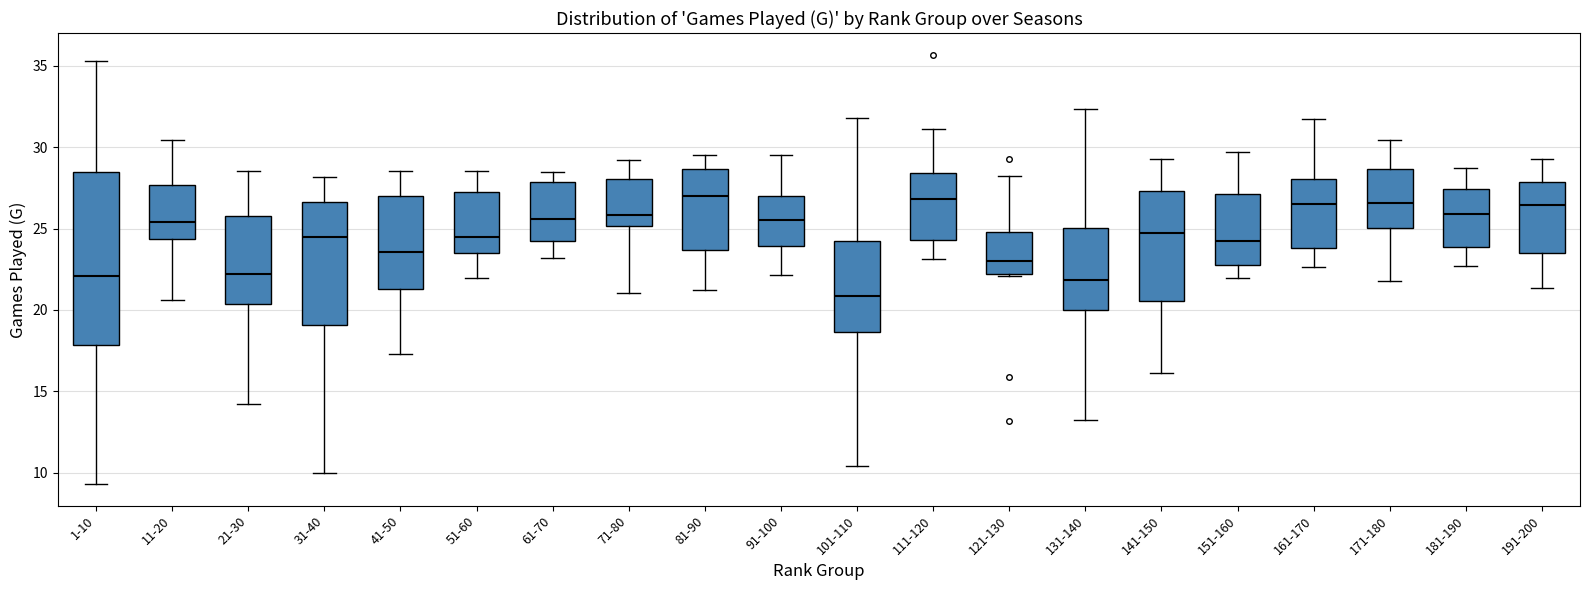

Reading left to right, transcribe this box plot: for each box, give where its median line is, the range the box spans, and where its two whiskers end, as read against the y-axis. The values are not printed on the chart, so give them approximately, as read against the axis.

1-10: median 22.0, box 18.0 to 28.5, whiskers 9.5 to 35.5
11-20: median 25.5, box 24.5 to 27.5, whiskers 20.5 to 30.5
21-30: median 22.0, box 20.5 to 26.0, whiskers 14.0 to 28.5
31-40: median 24.5, box 19.0 to 26.5, whiskers 10.0 to 28.0
41-50: median 23.5, box 21.5 to 27.0, whiskers 17.5 to 28.5
51-60: median 24.5, box 23.5 to 27.5, whiskers 22.0 to 28.5
61-70: median 25.5, box 24.0 to 28.0, whiskers 23.0 to 28.5
71-80: median 26.0, box 25.0 to 28.0, whiskers 21.0 to 29.0
81-90: median 27.0, box 23.5 to 28.5, whiskers 21.0 to 29.5
91-100: median 25.5, box 24.0 to 27.0, whiskers 22.0 to 29.5
101-110: median 21.0, box 18.5 to 24.0, whiskers 10.5 to 32.0
111-120: median 27.0, box 24.5 to 28.5, whiskers 23.0 to 31.0
121-130: median 23.0, box 22.0 to 25.0, whiskers 22.0 to 28.0
131-140: median 22.0, box 20.0 to 25.0, whiskers 13.0 to 32.5
141-150: median 24.5, box 20.5 to 27.5, whiskers 16.0 to 29.5
151-160: median 24.5, box 23.0 to 27.0, whiskers 22.0 to 29.5
161-170: median 26.5, box 24.0 to 28.0, whiskers 22.5 to 31.5
171-180: median 26.5, box 25.0 to 28.5, whiskers 22.0 to 30.5
181-190: median 26.0, box 24.0 to 27.5, whiskers 22.5 to 28.5
191-200: median 26.5, box 23.5 to 28.0, whiskers 21.5 to 29.5